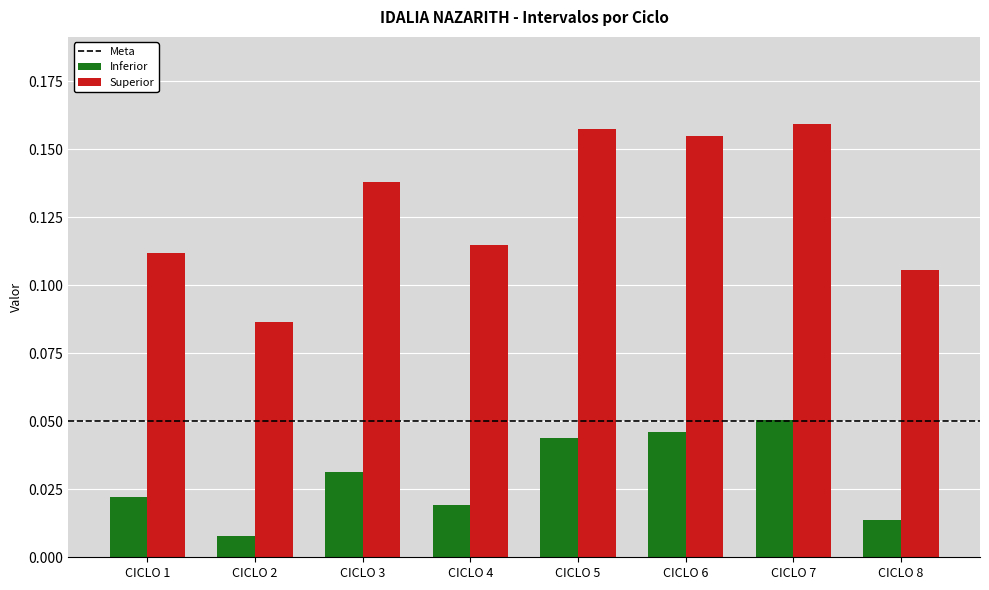

The value of Superior at CICLO 5 is 0.0. True or false?

False